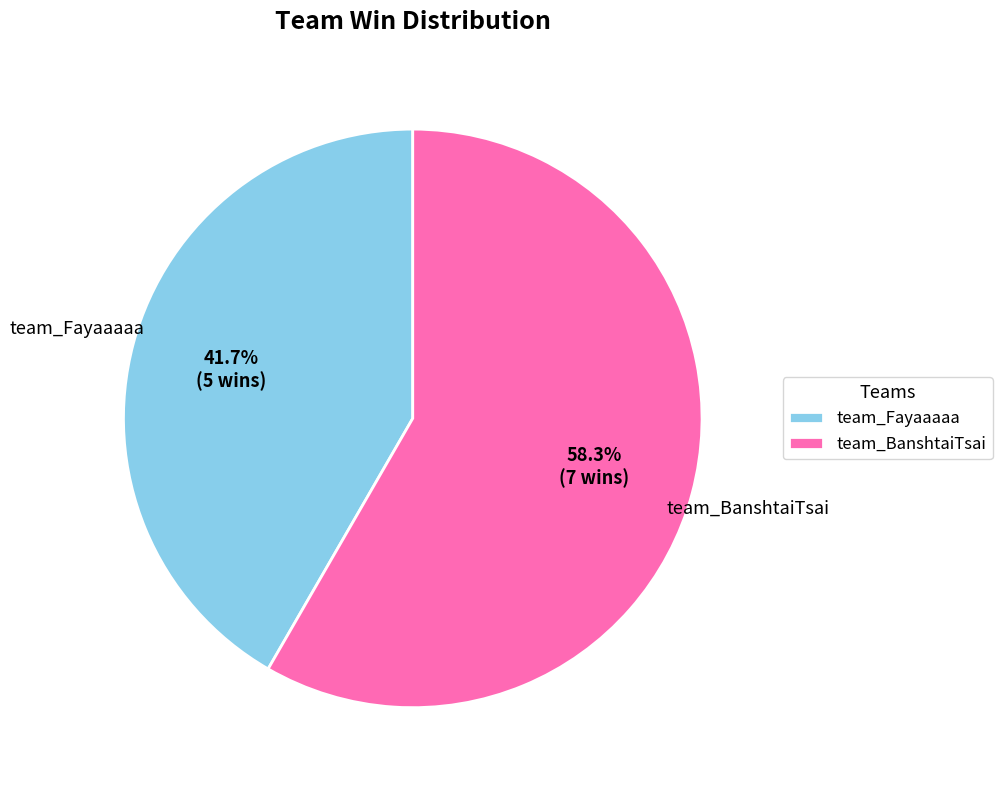

Is the sum of team_BanshtaiTsai and team_Fayaaaaa greater than half?

Yes